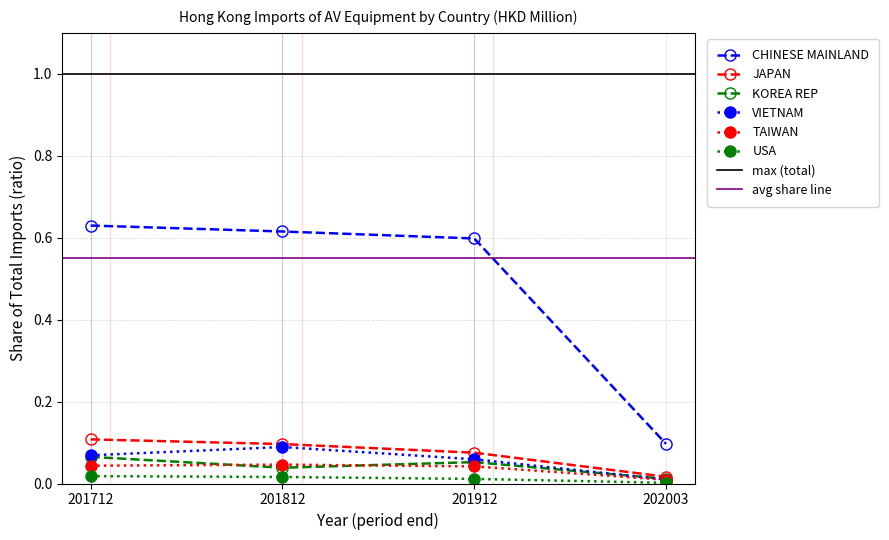

How many VIETNAM values are between 0 and 1?

4